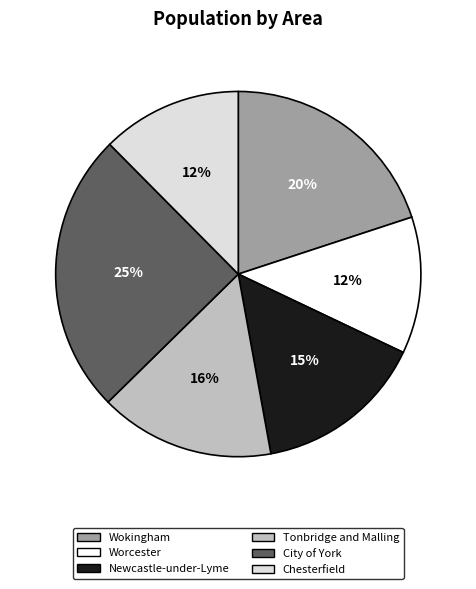

Is the sum of Tonbridge and Malling and Wokingham greater than half?

No